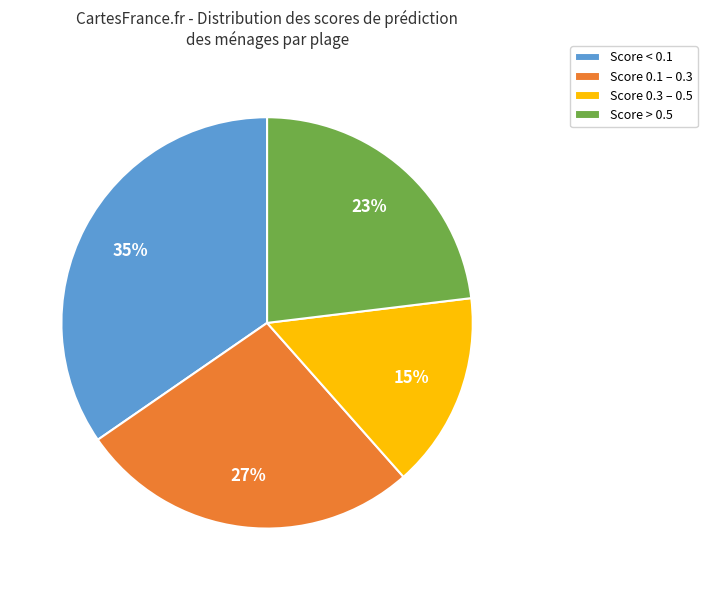

To the nearest percent, what is the combined percentage of Score 0.1 – 0.3 and Score 0.3 – 0.5?

42%